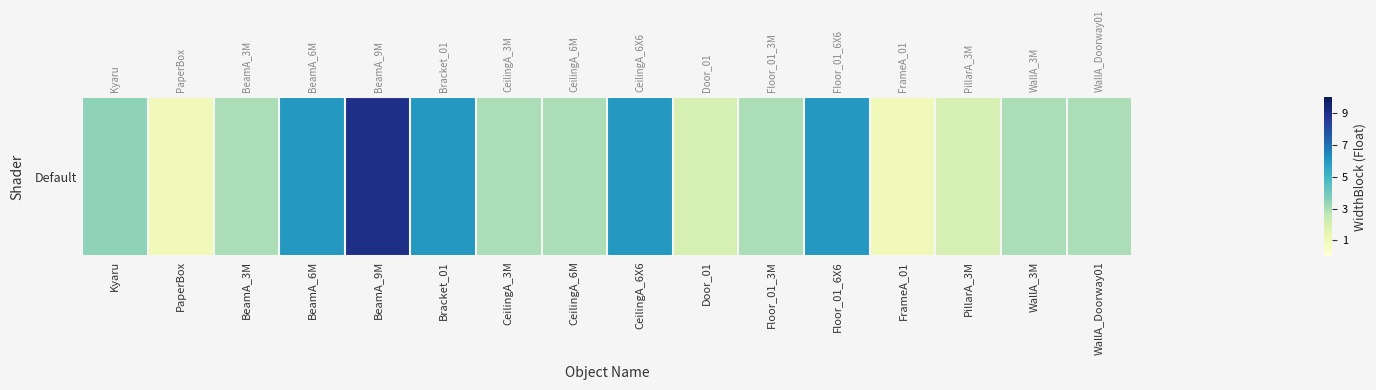

What is the greatest value displayed?

9.0